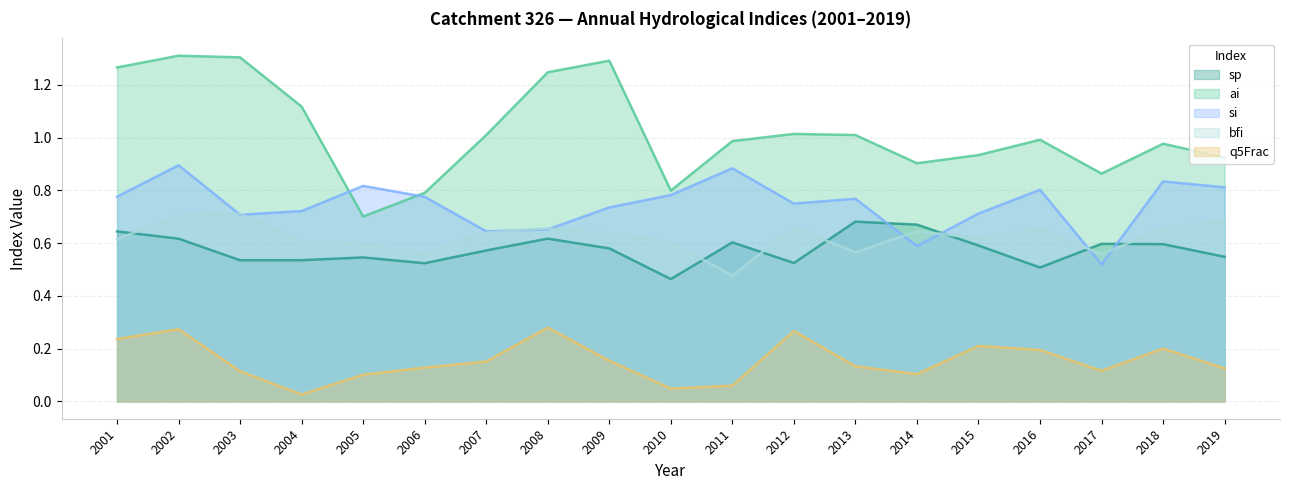

What is the sum of all si values?

14.2